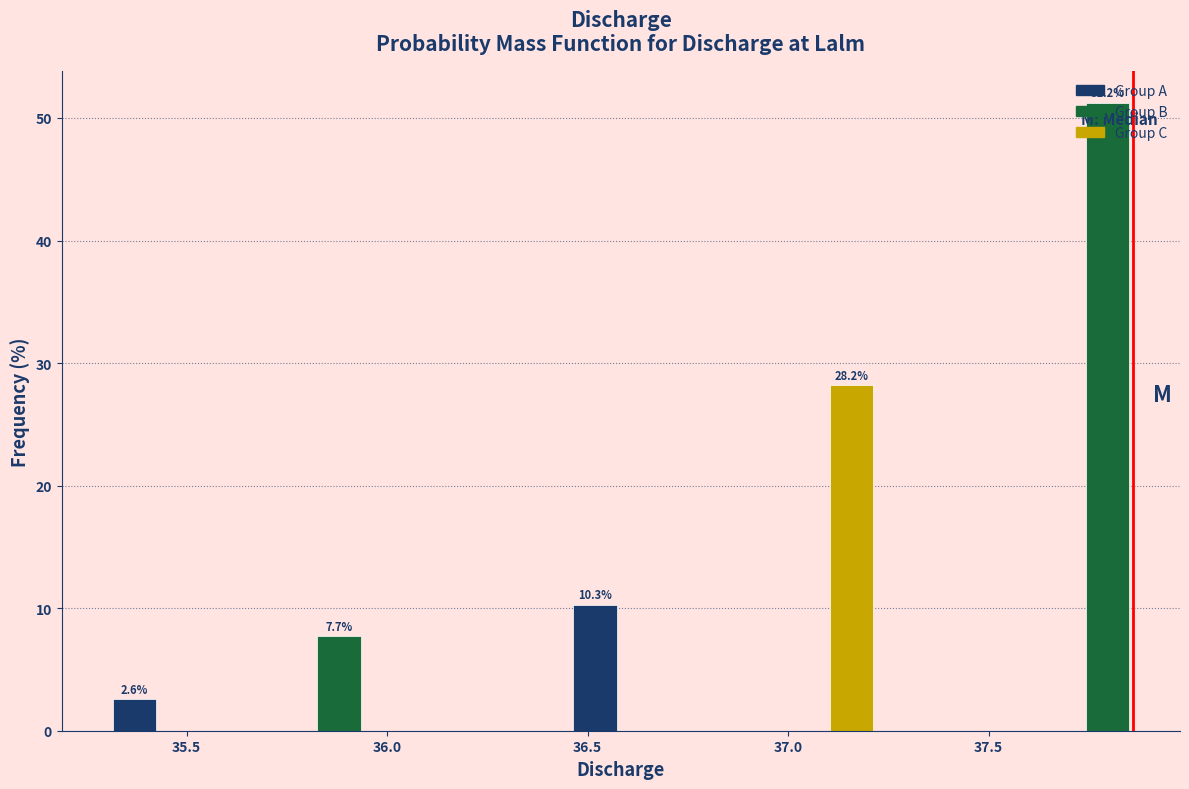

Read against the x-axis, roughly where is the centre of the tallest bar?

37.80